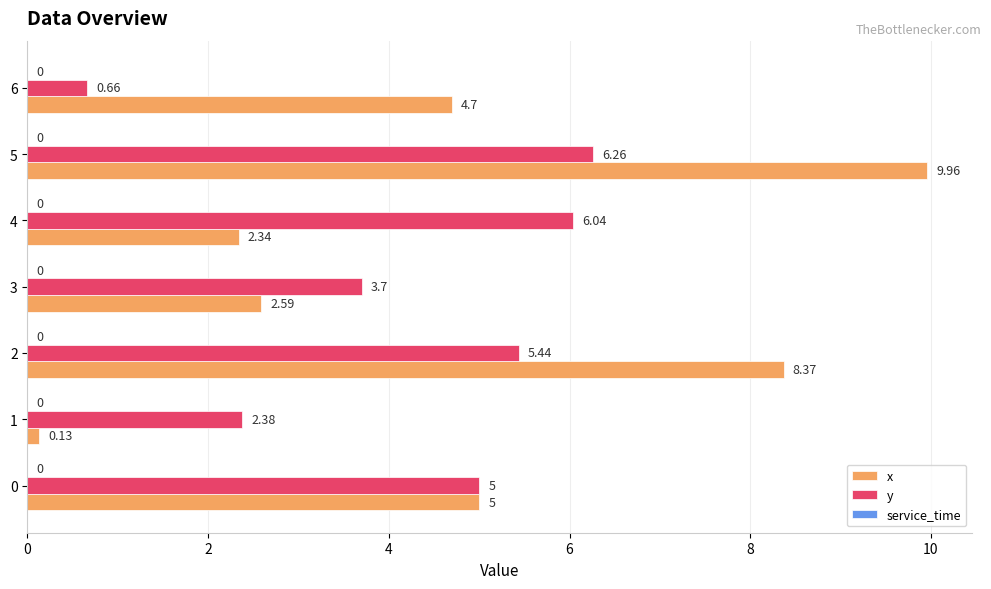

Which series has the widest spread of values?

x